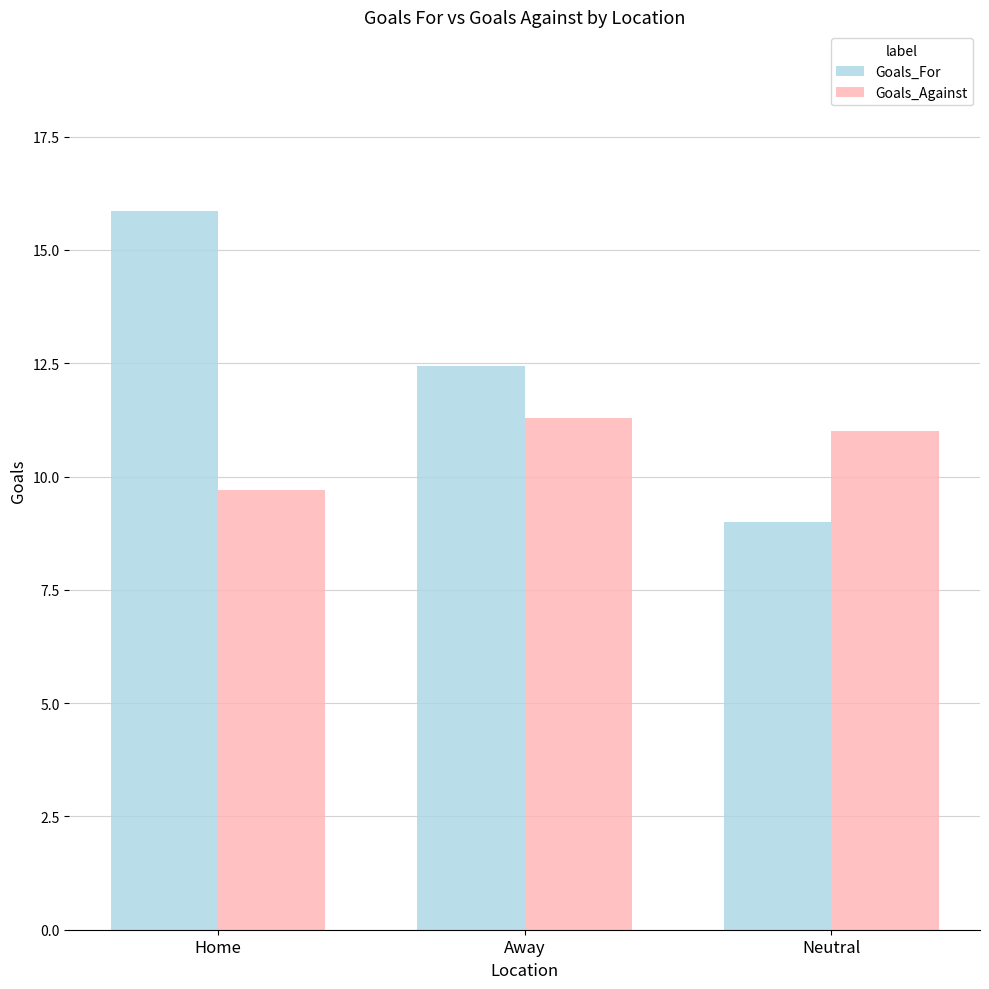

How many values in the Goals_For series are below 12?

1